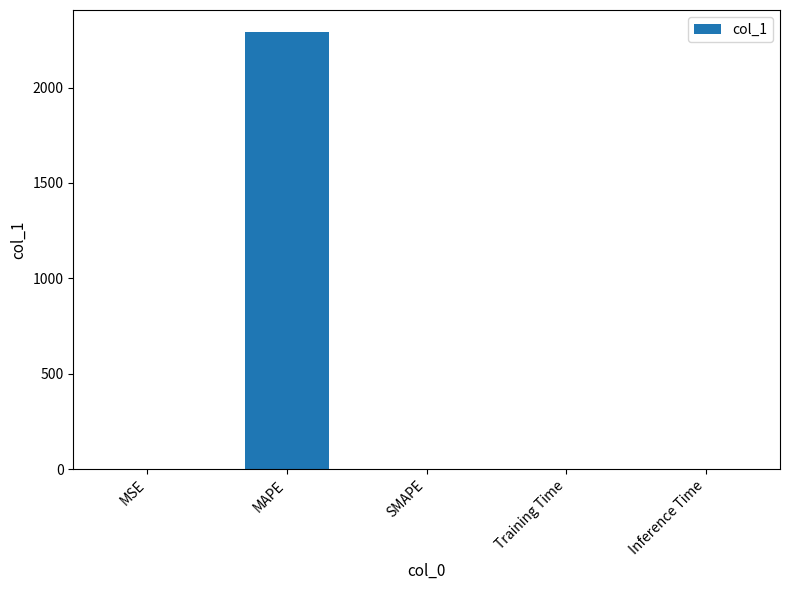

What value does the data have at MAPE?

2291.8